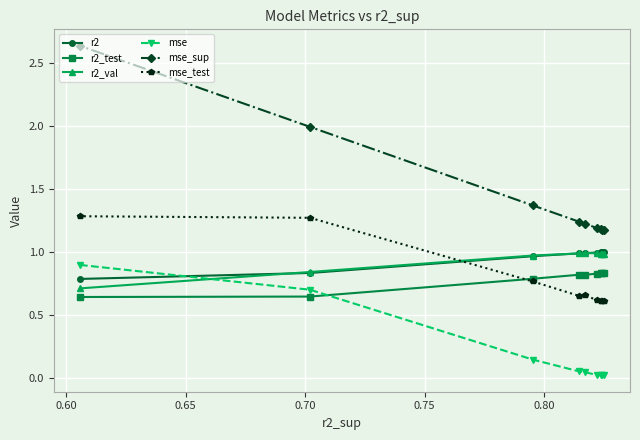

Which series has the largest range (max minus min)?

mse_sup